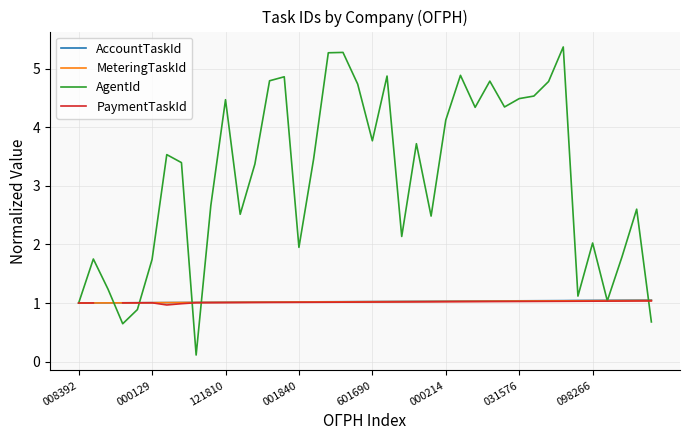

Which series has the largest total across all categories?

AgentId